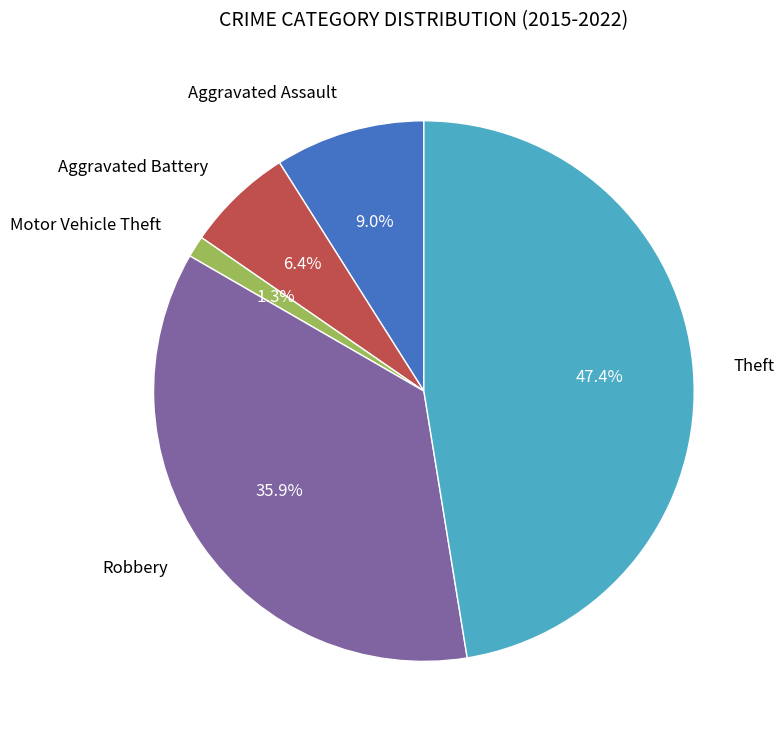

Is there any slice that represents more than half of the pie?

No